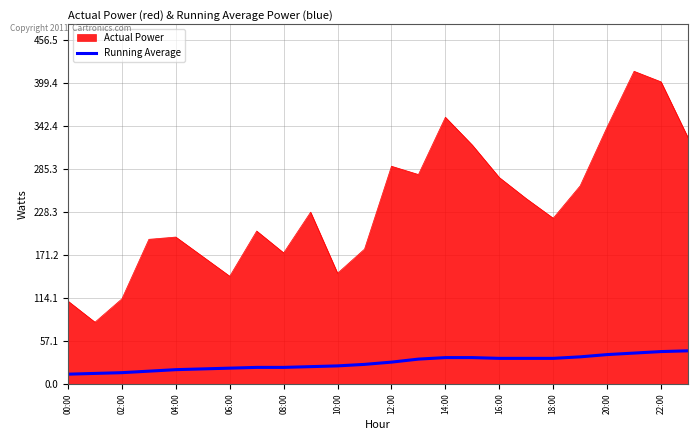

Which series has the largest range (max minus min)?

Actual Power